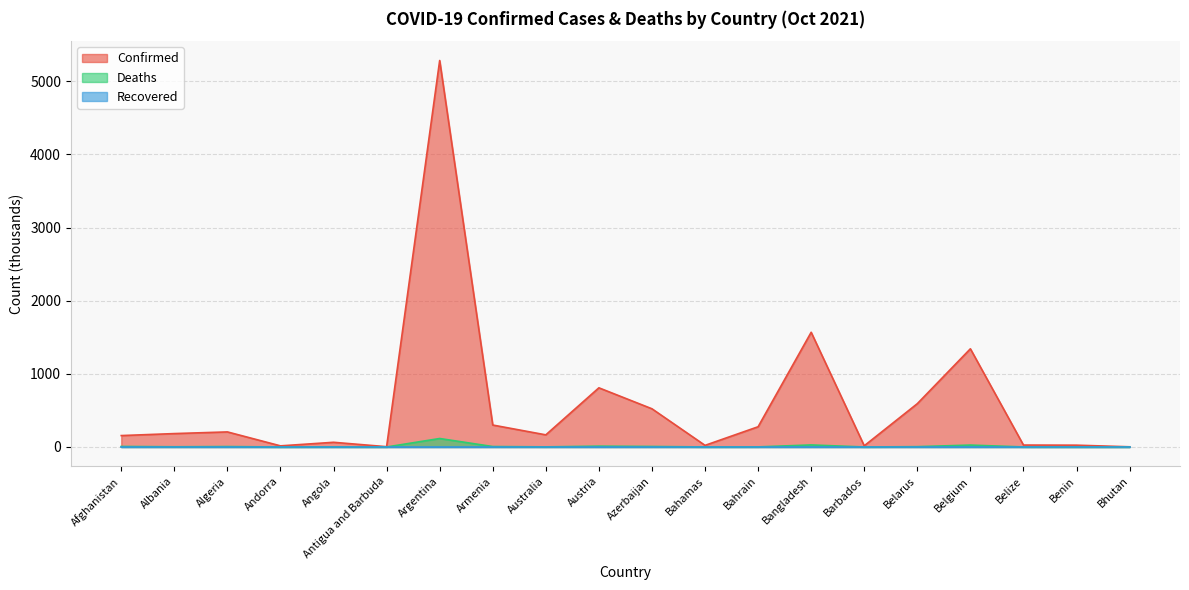

At how many categories does at least one series exceed 1799?

1